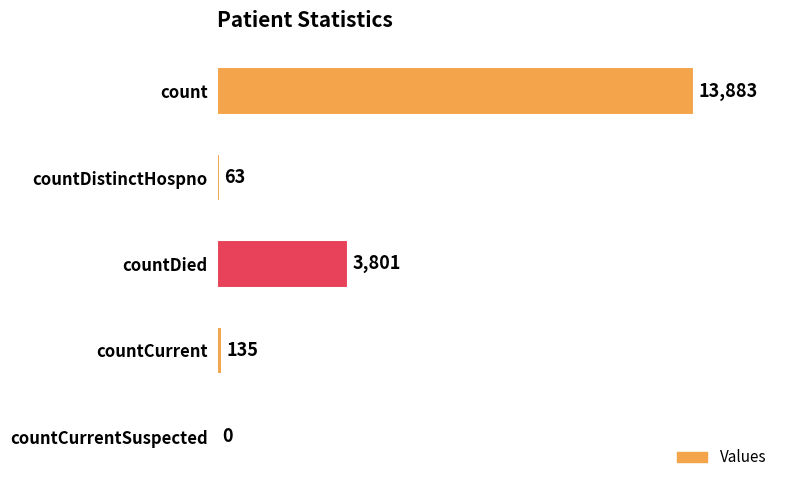

Reading bottom to top, transcribe all the data shown in this chart.

countCurrentSuspected=0	countCurrent=135	countDied=3801	countDistinctHospno=63	count=13883